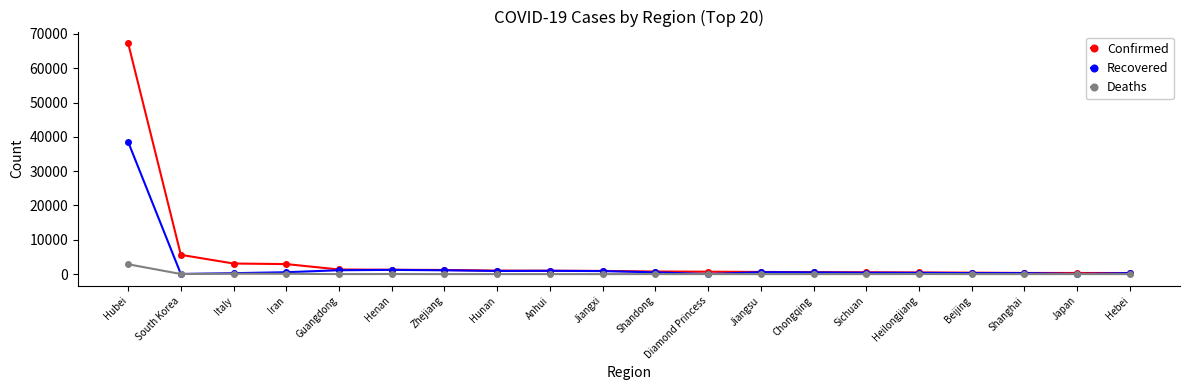

What is the label of the 15th point from the left?

Sichuan